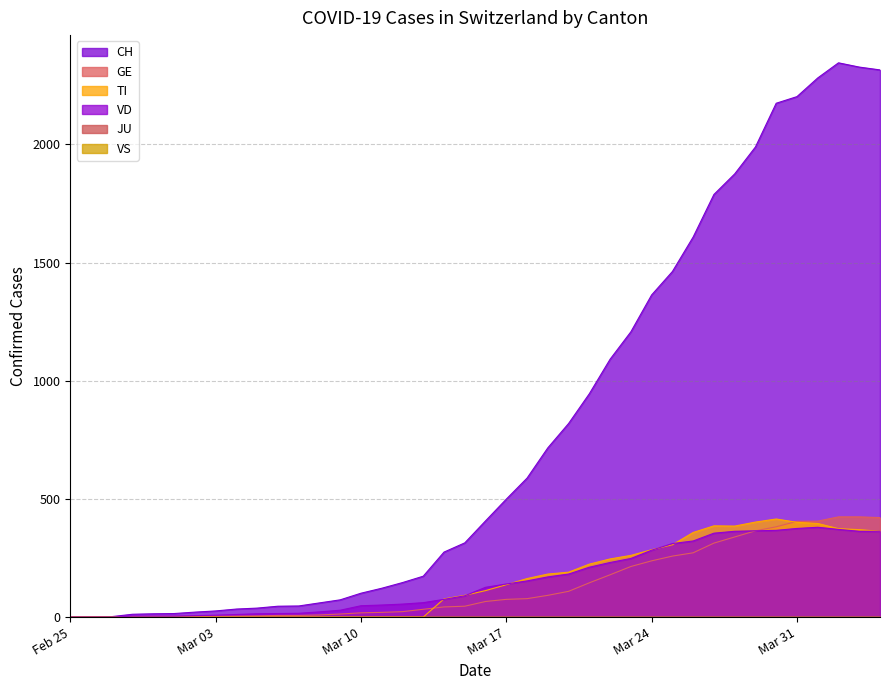

What is the label of the 28th point from the right?

2020-03-08